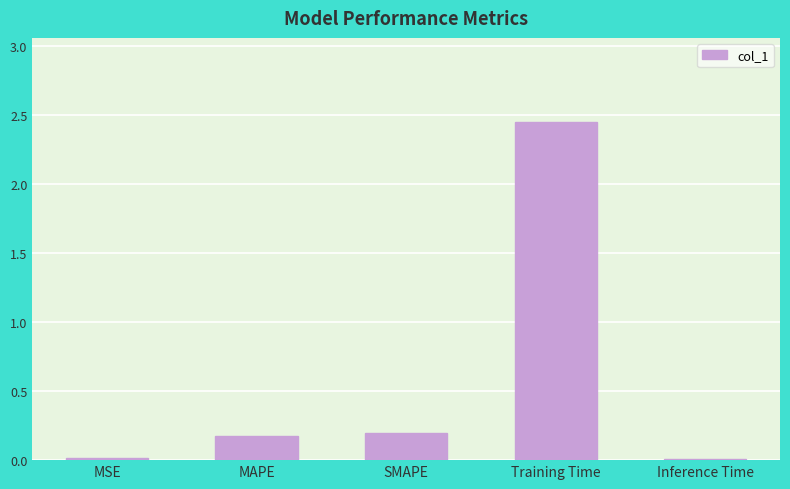

What is the average value?

0.6